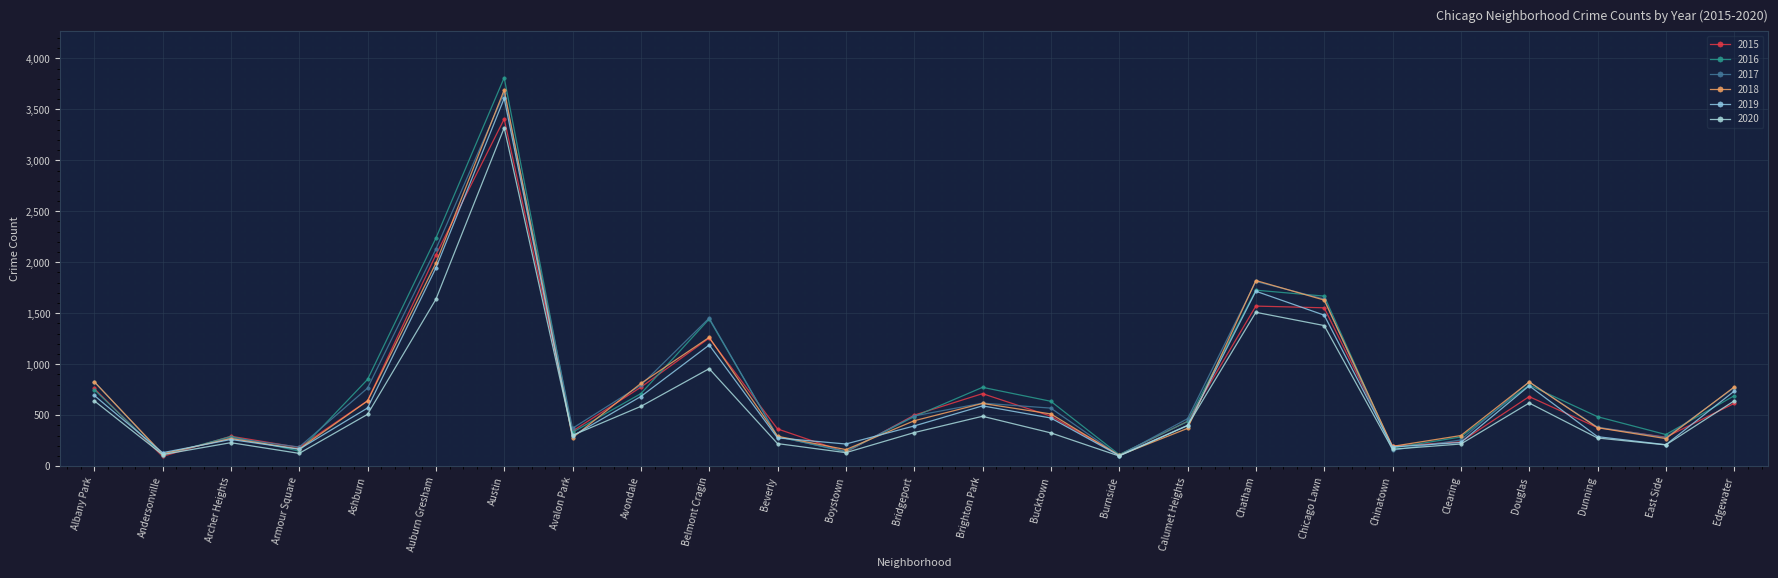

At how many categories does at least one series exceed 2068?

2